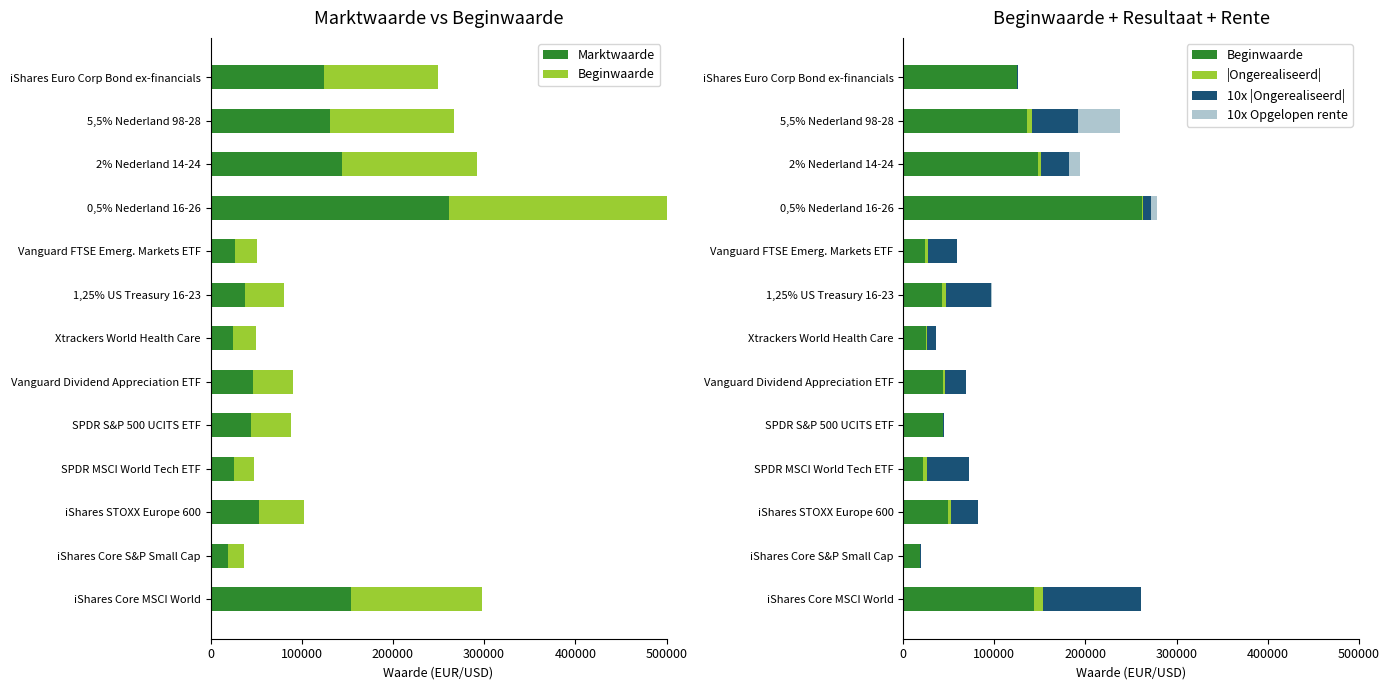

How many distinct data groups are displayed?

5